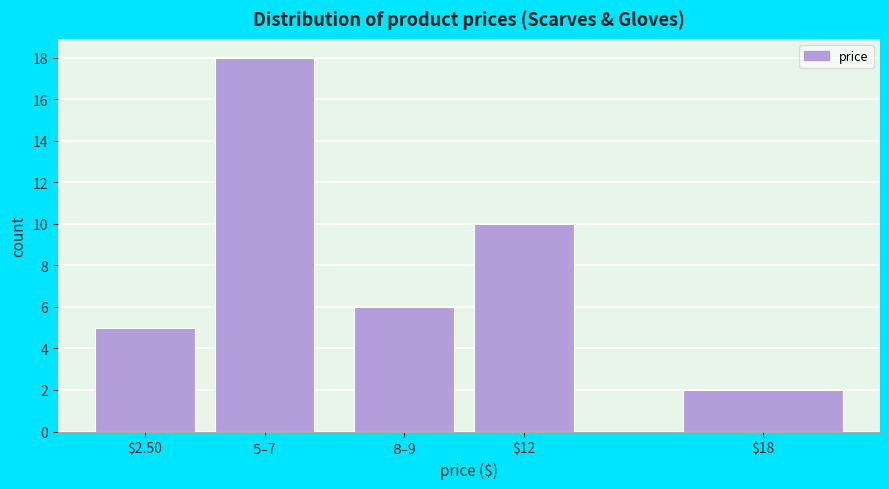

Reading right to left, list all the values displayed in this chart.

2	10	6	18	5